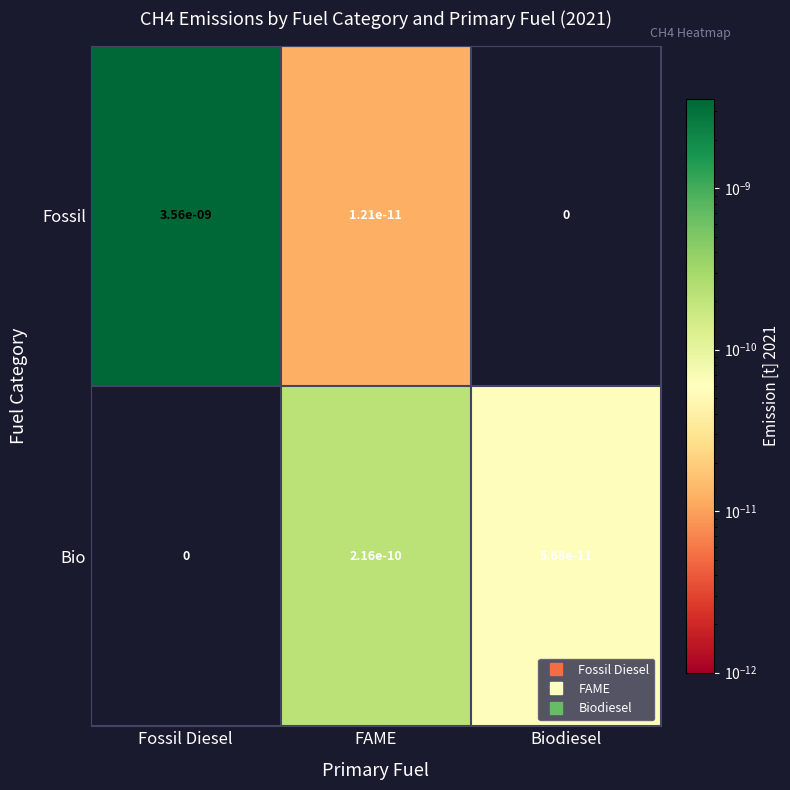

Between Fossil Diesel and FAME, which series saw the biggest shift?

Fossil